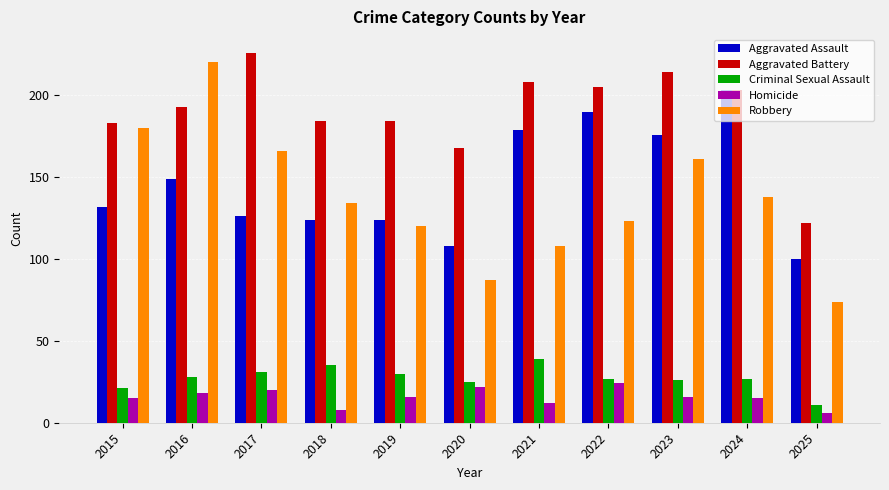

What is the difference between the maximum and second lowest values in the Aggravated Assault series?

95